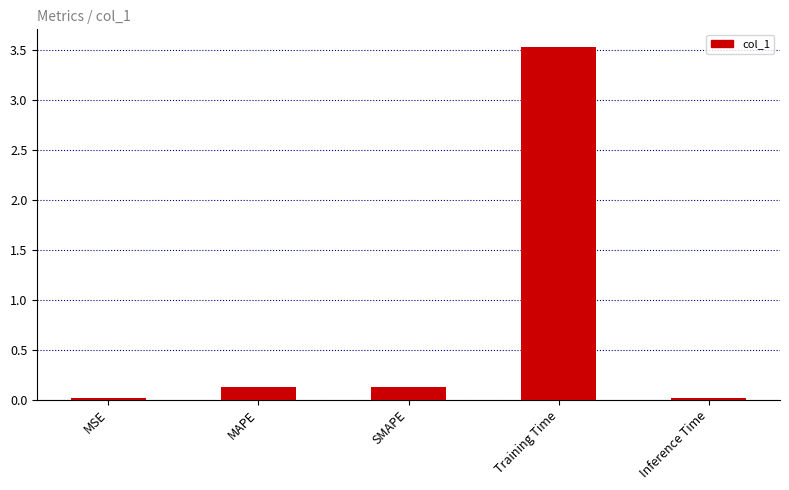

What is the maximum value shown in the chart?

3.5